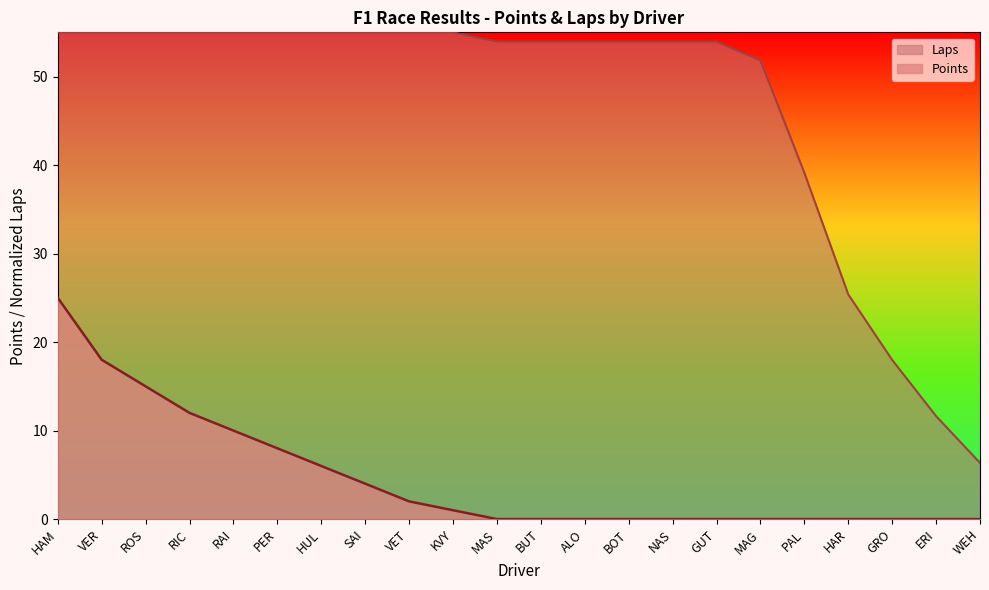

What is the sum of all Laps values?

1026.0